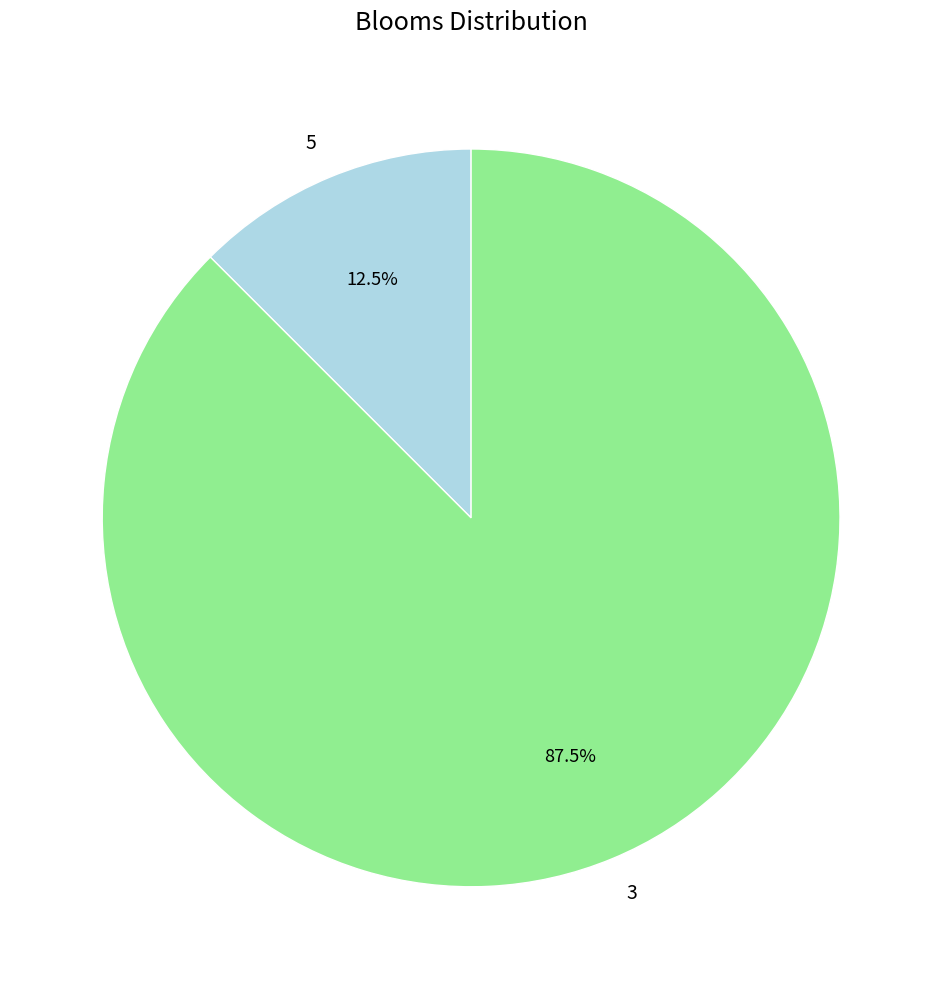

Between 3 and 5, which is larger?

3